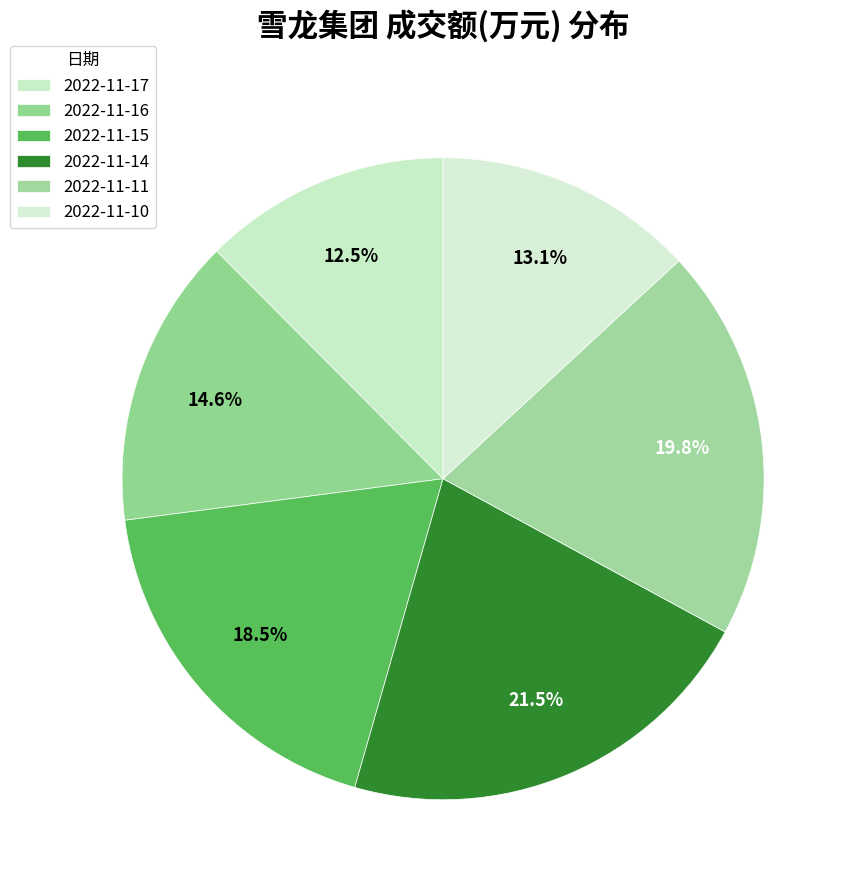

Count the number of slices in the pie.

6